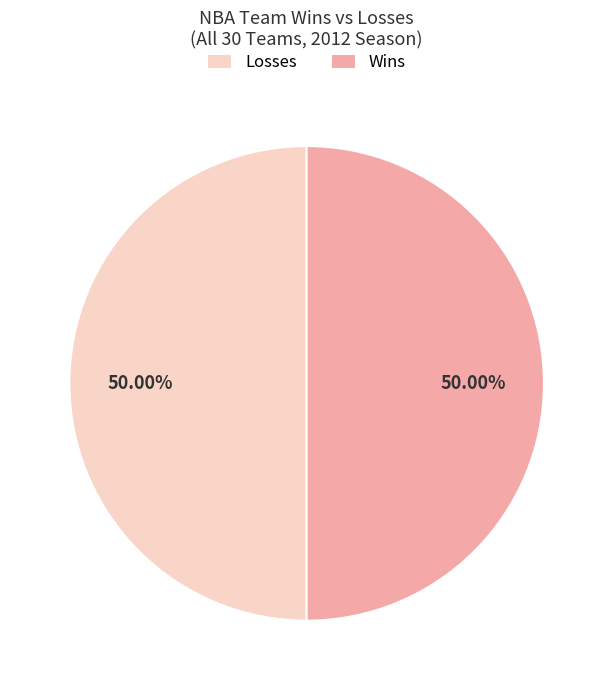

Count the number of slices in the pie.

2